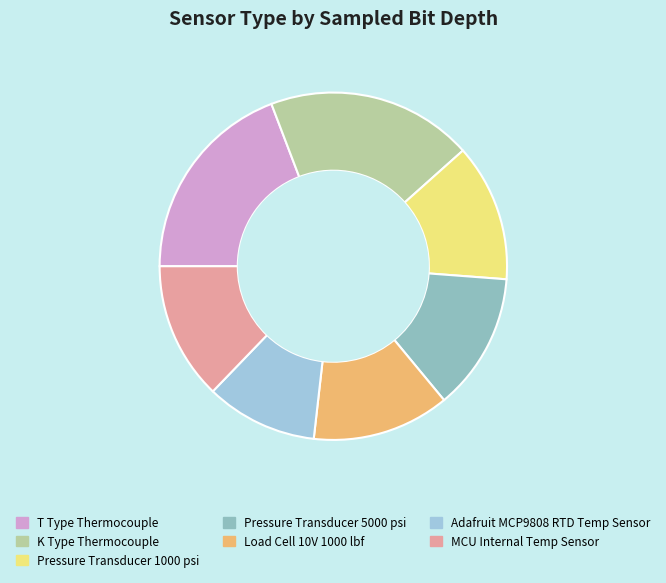

What percentage do MCU Internal Temp Sensor and Pressure Transducer 1000 psi together represent?

25.6%